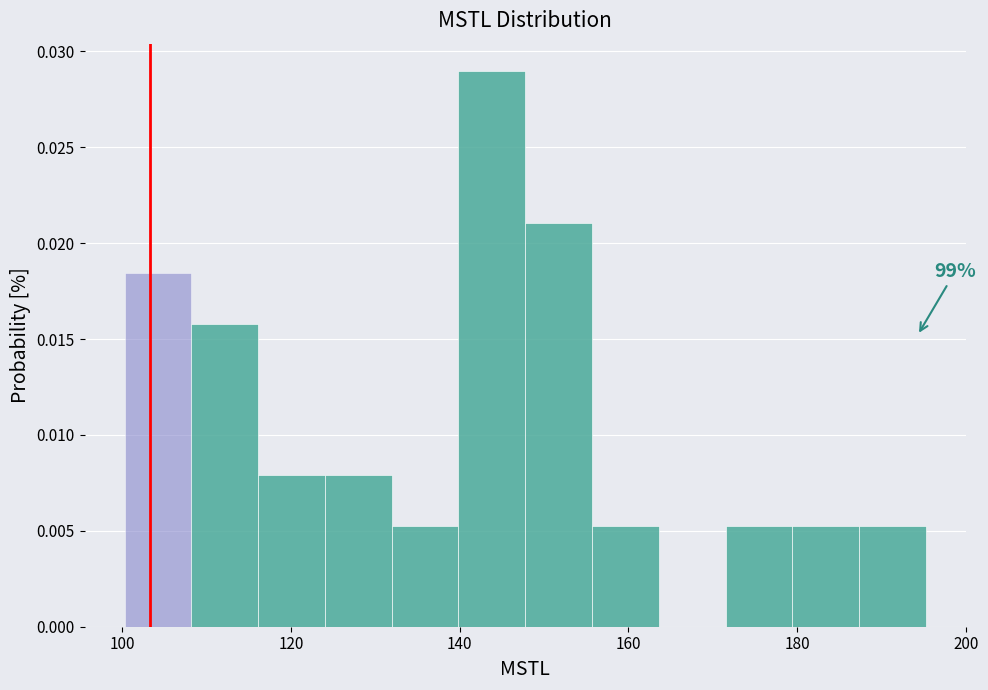

Read against the x-axis, roughly where is the centre of the tallest bar?

144